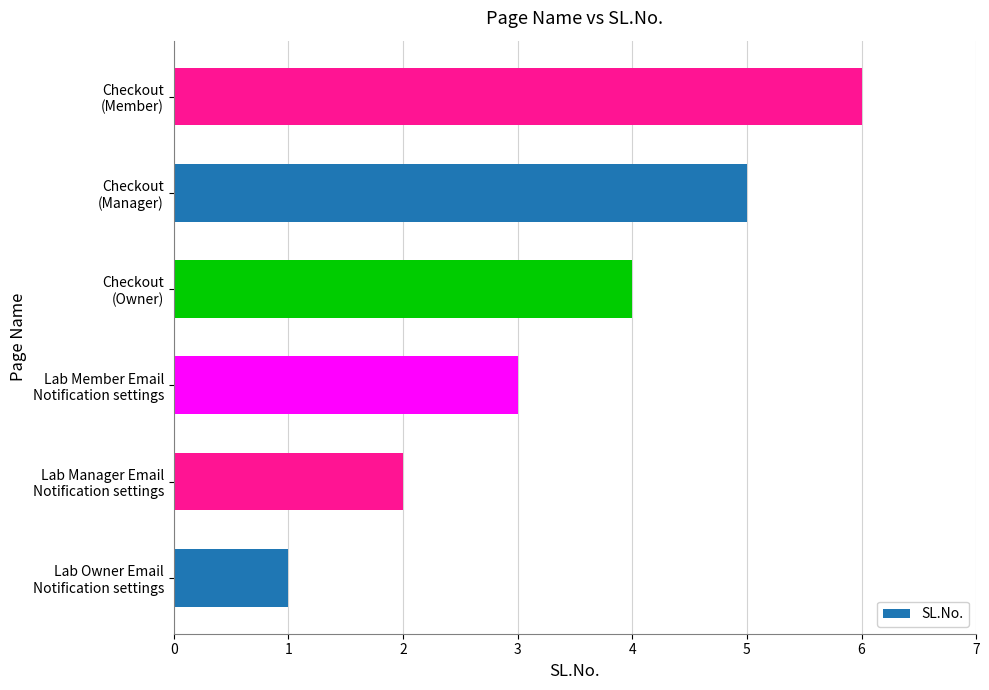

What is the difference between the maximum and second lowest values?

4